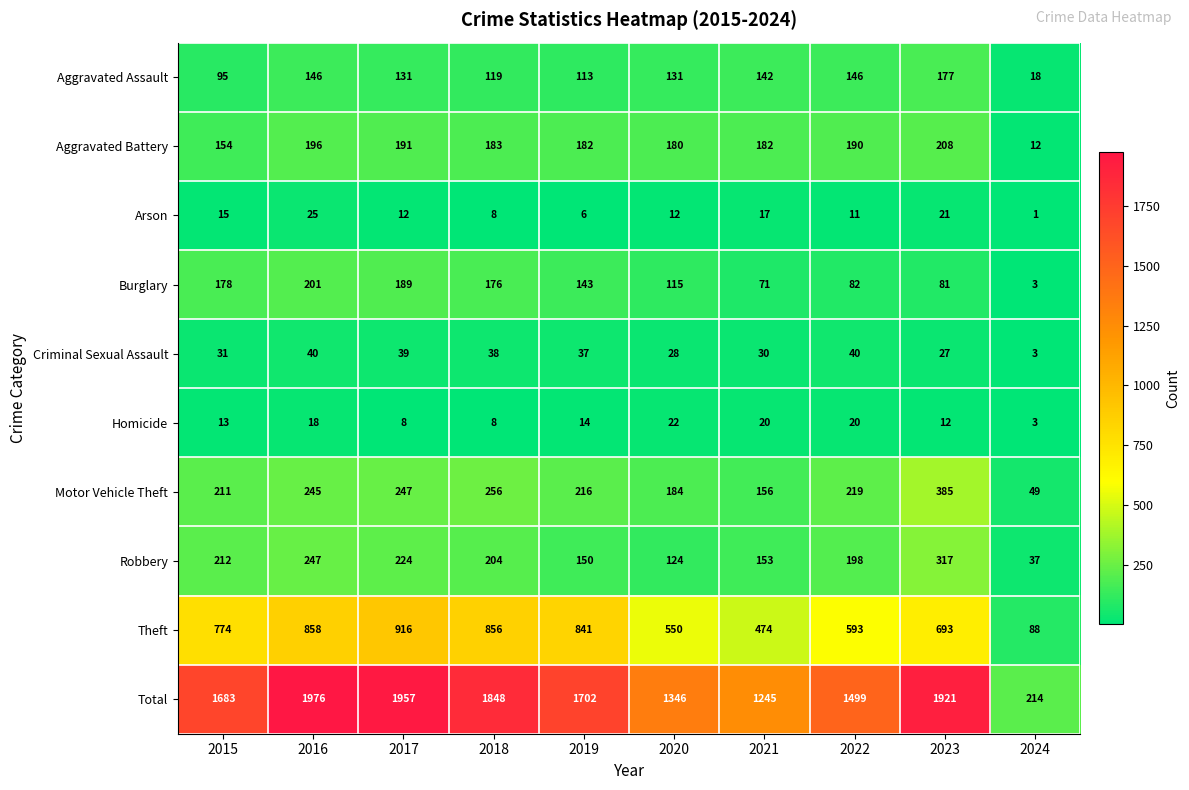

What is the average value of the Burglary series?

124